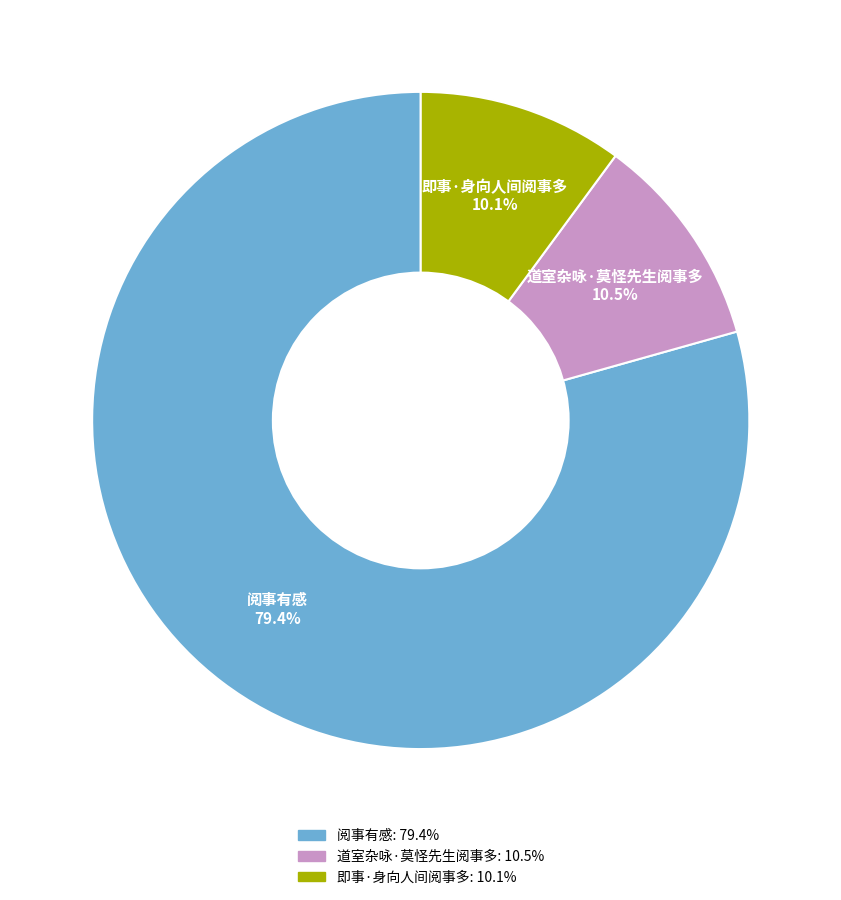

The 即事·身向人间阅事多 slice represents 10% of the pie. True or false?

True